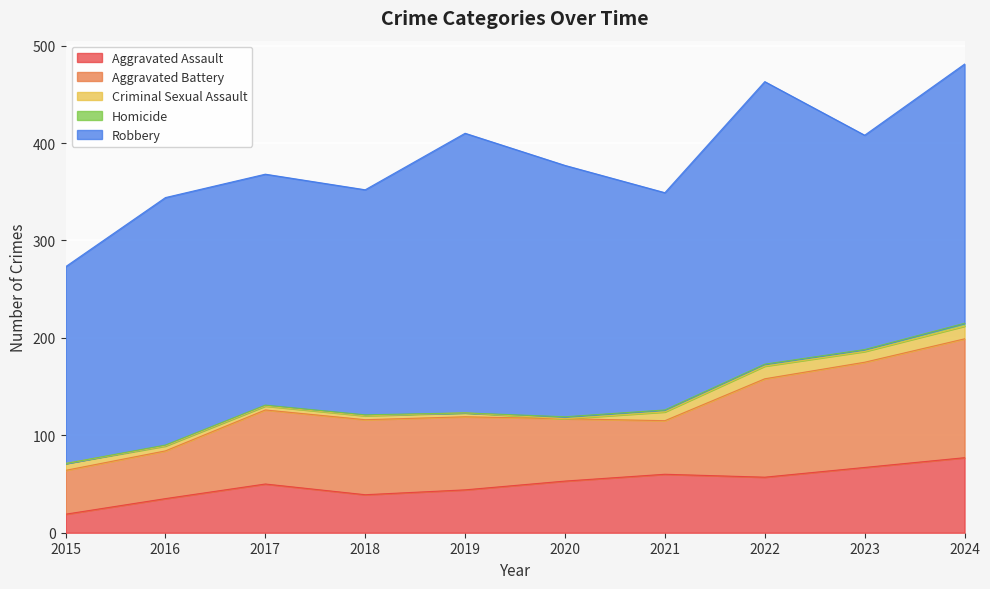

The value of Criminal Sexual Assault at 2015 is 7. True or false?

True